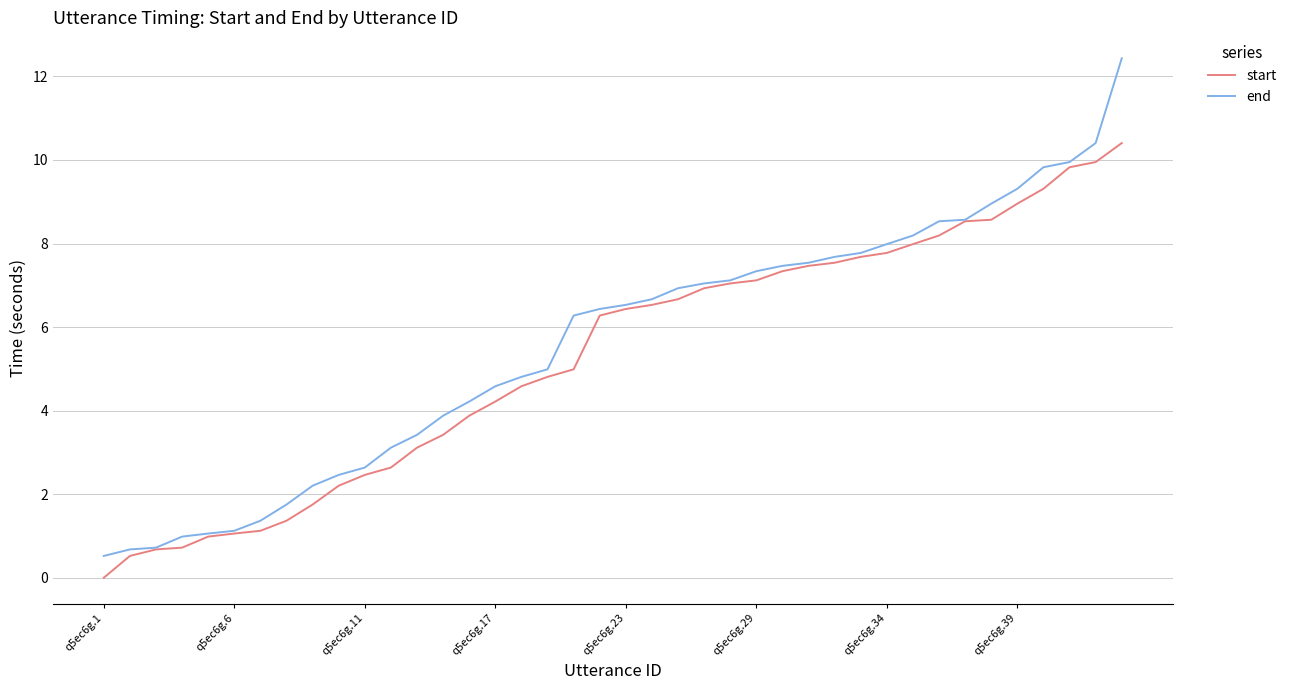

List the series in order of their peak value, lowest first.

start, end